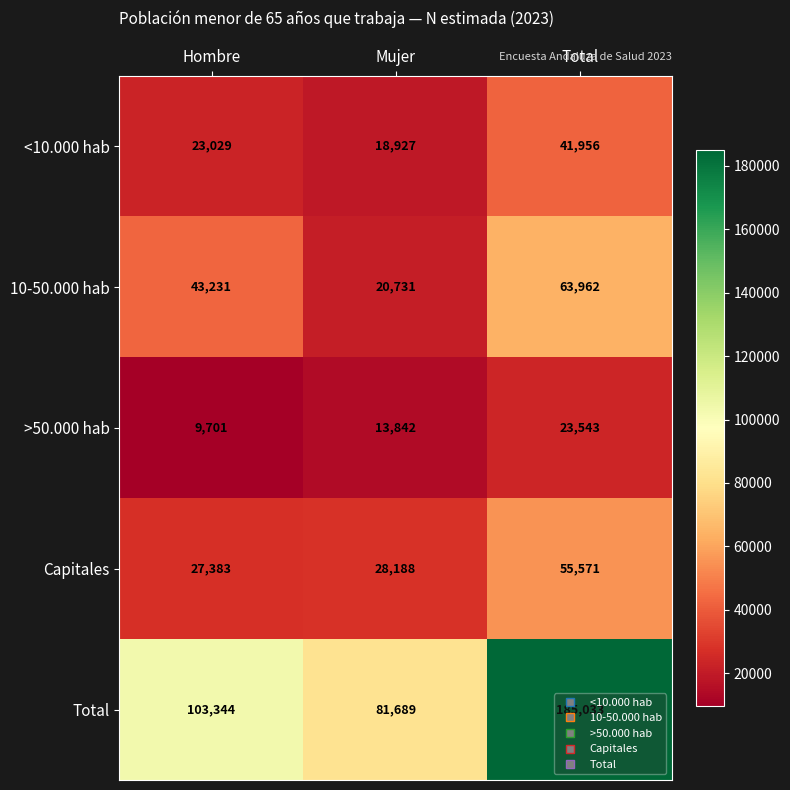

Where is Total nearest to the value 133361?

Hombre